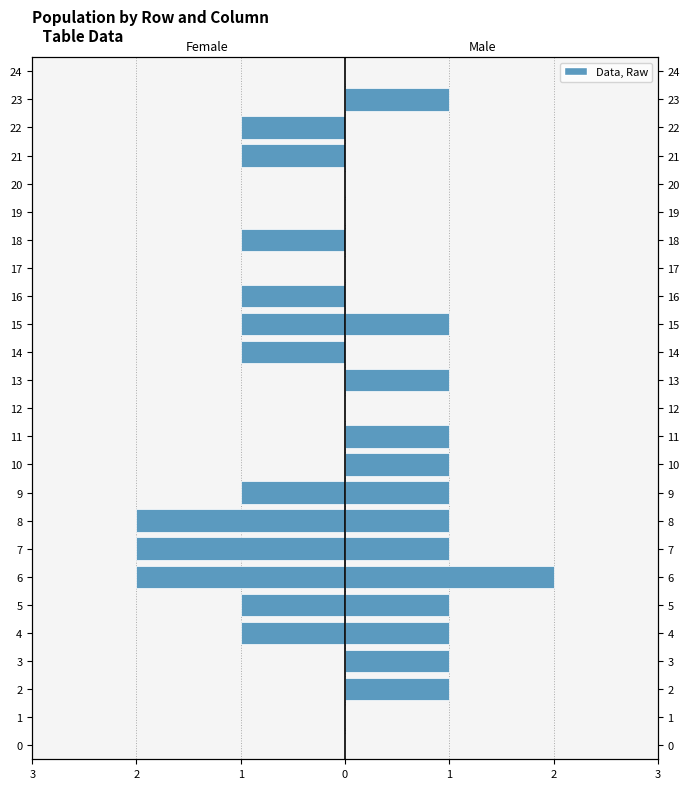

Count the Female values in the range -1 to 0.

22